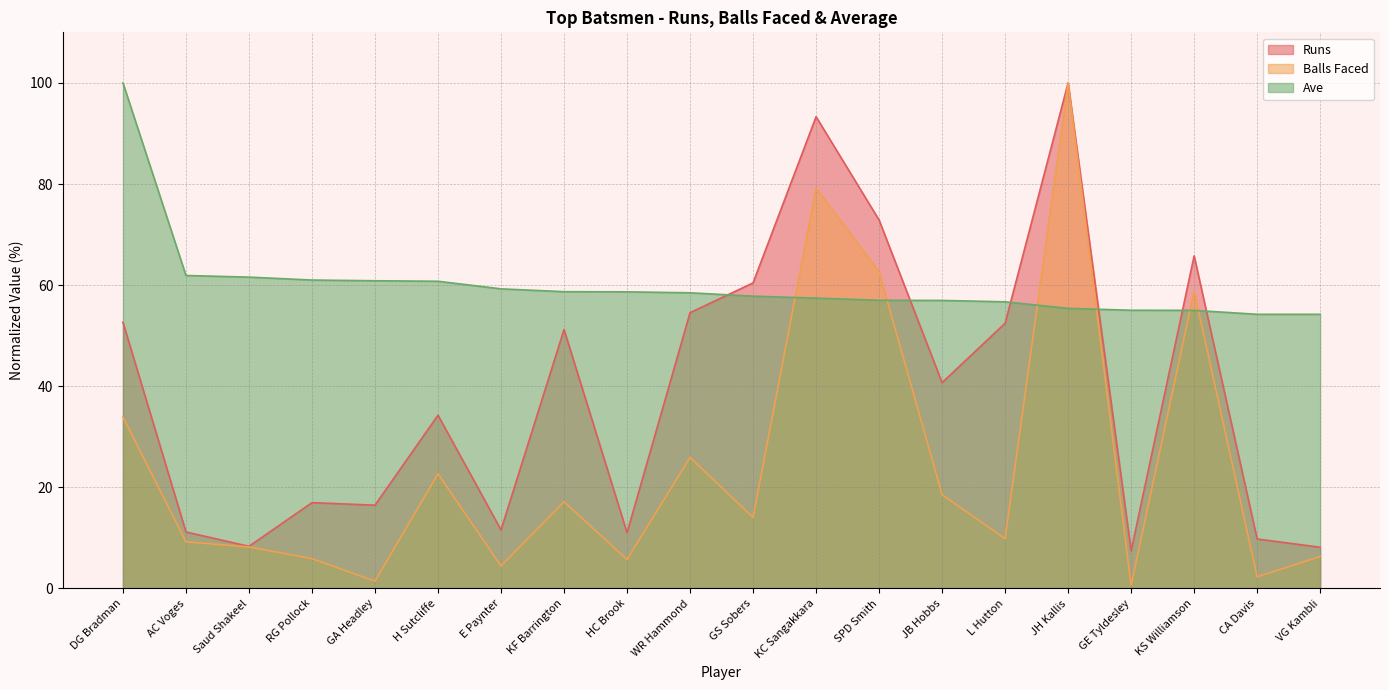

How many values in the Runs series exceed 40?

10